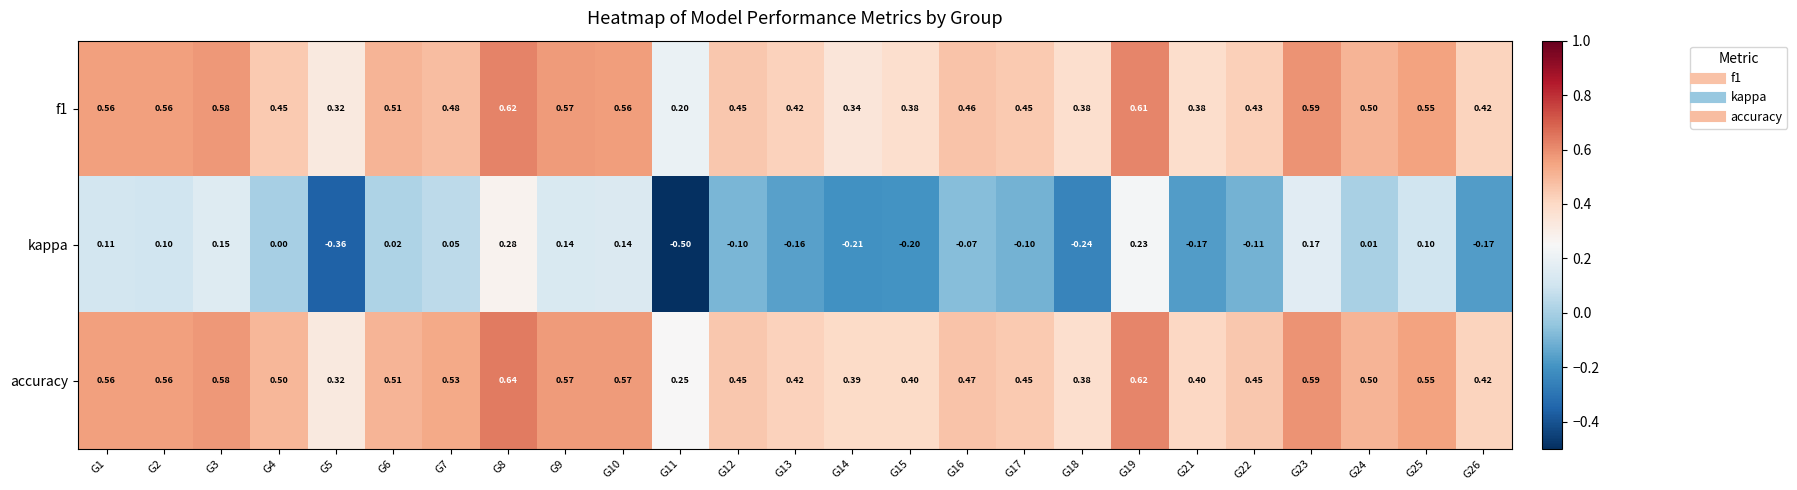

Between G23 and G26, which series saw the biggest shift?

kappa